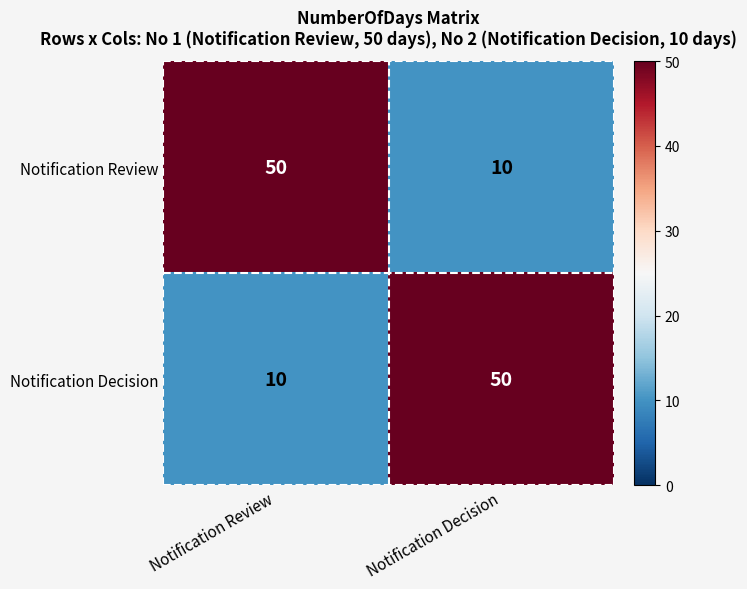

What is the difference between the highest and lowest values at Notification Decision?

40